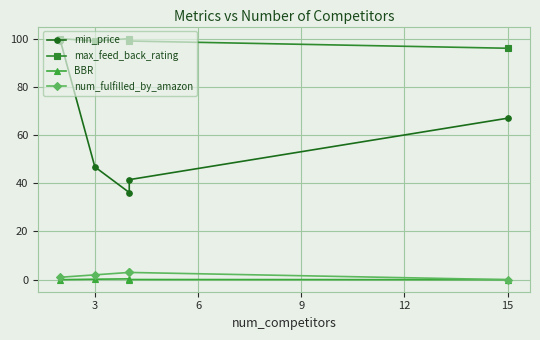

What is the average value of the BBR series?

0.1